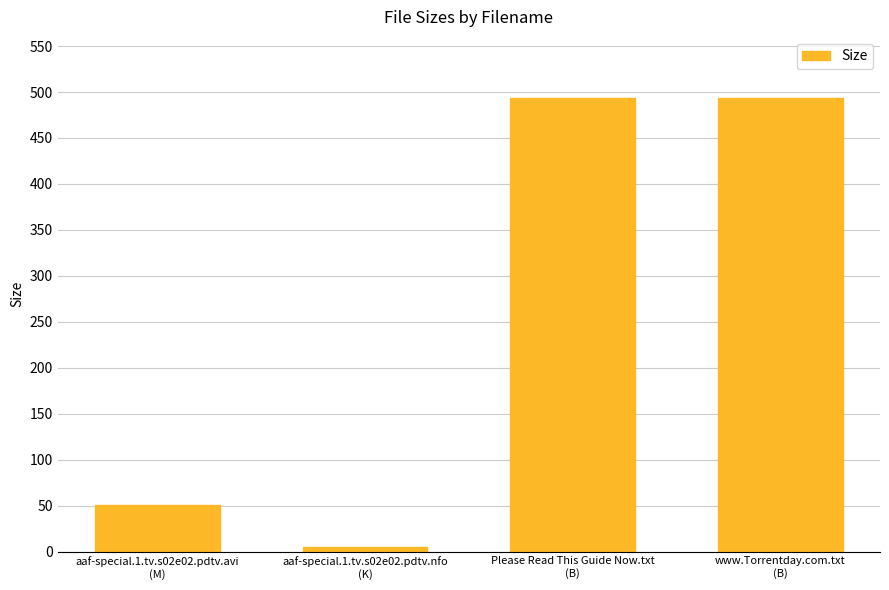

At which label is the value closest to 248?

aaf-special.1.tv.s02e02.pdtv.avi
(M)